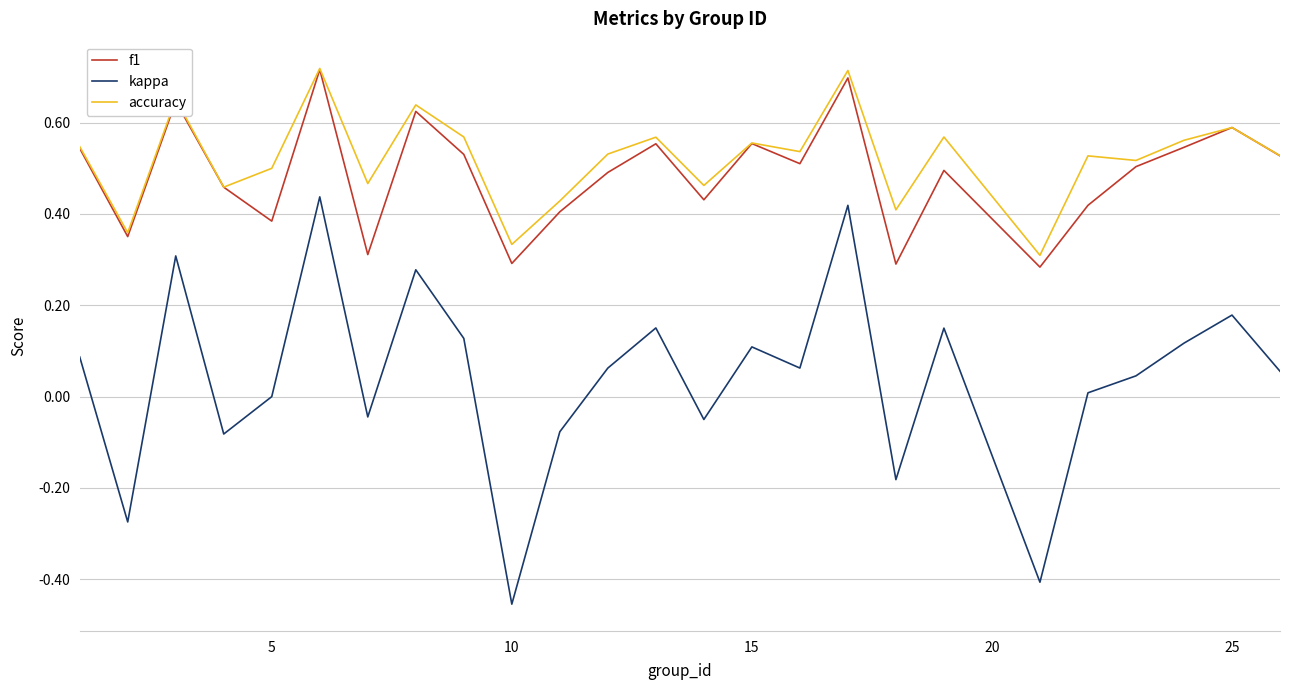

True or false: kappa and f1 intersect in this chart.

False